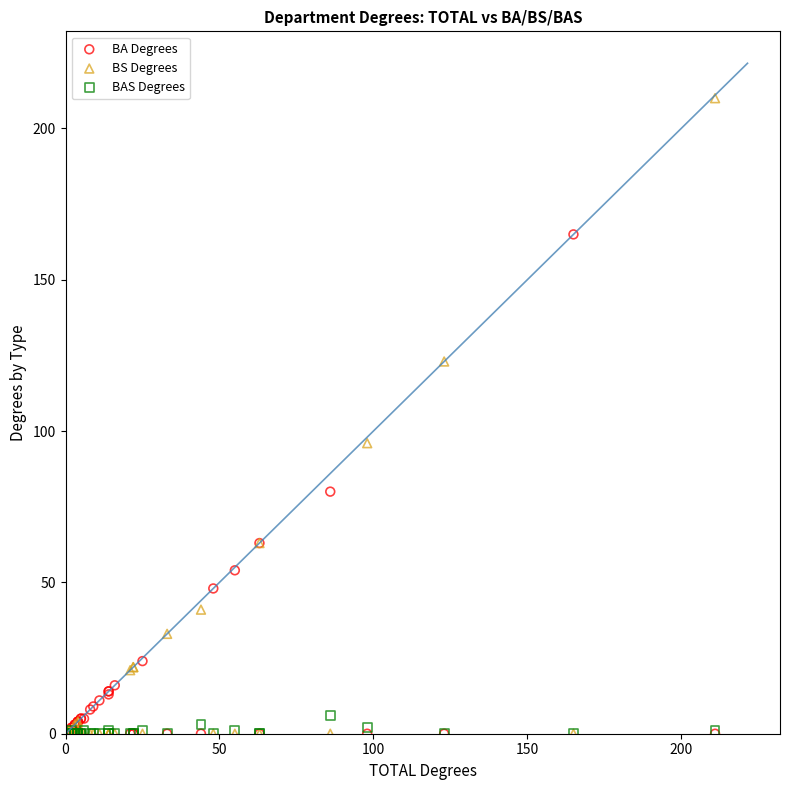

Across all series, what Y value is closest to 105?

96